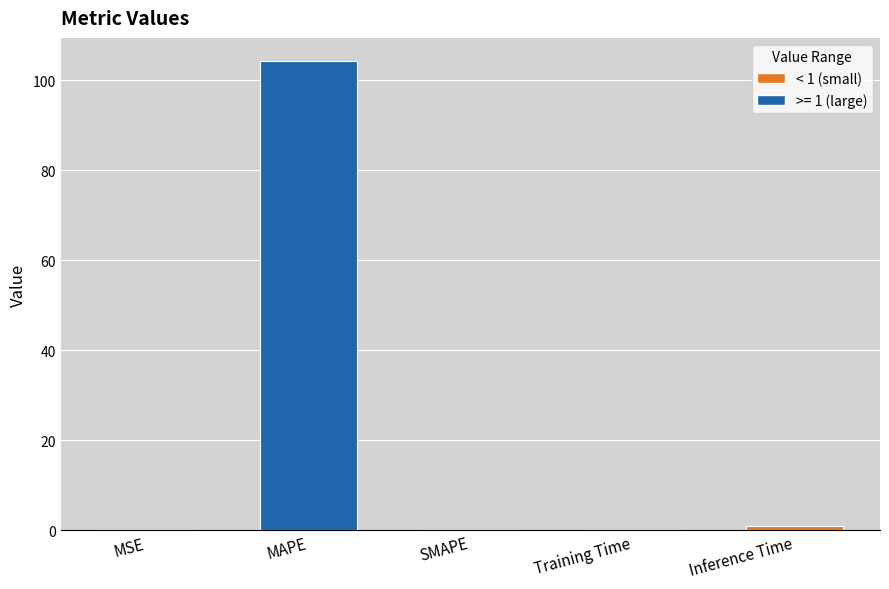

What is the greatest value displayed?

104.2